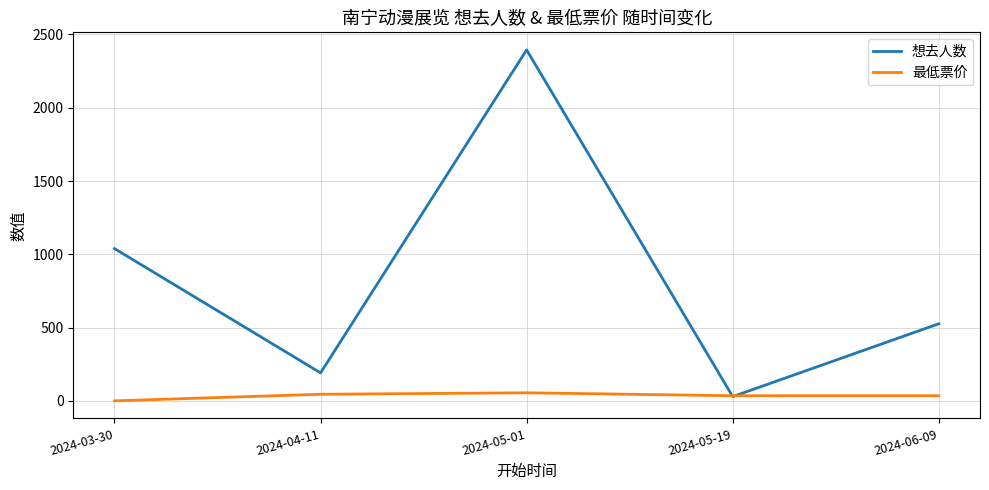

What are all the series names shown in the legend?

想去人数, 最低票价